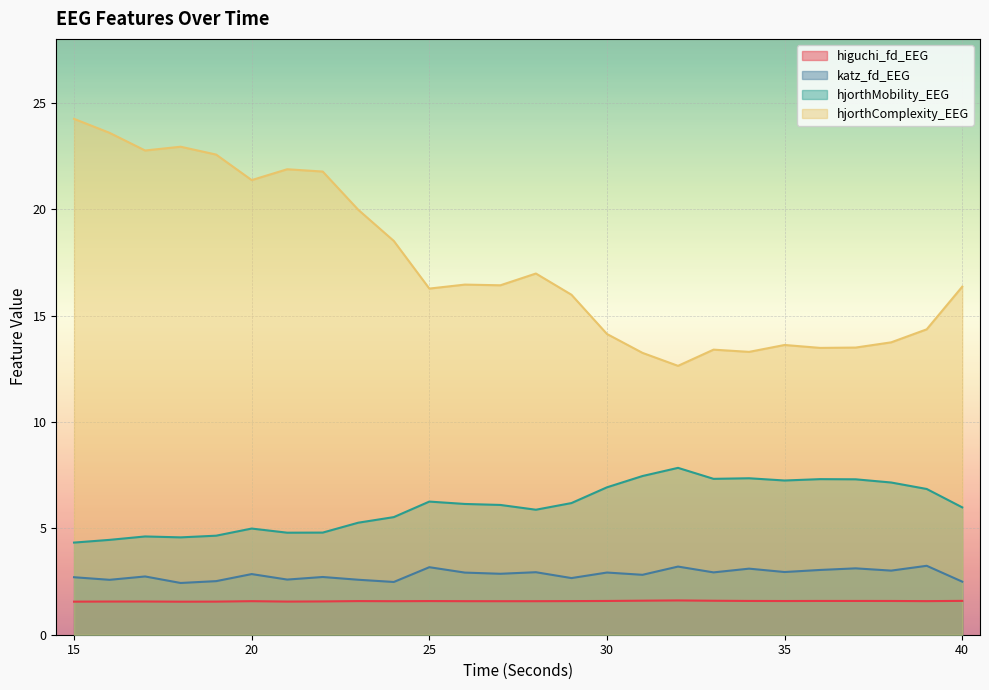

What is the approximate value of katz_fd_EEG at 36?

3.0